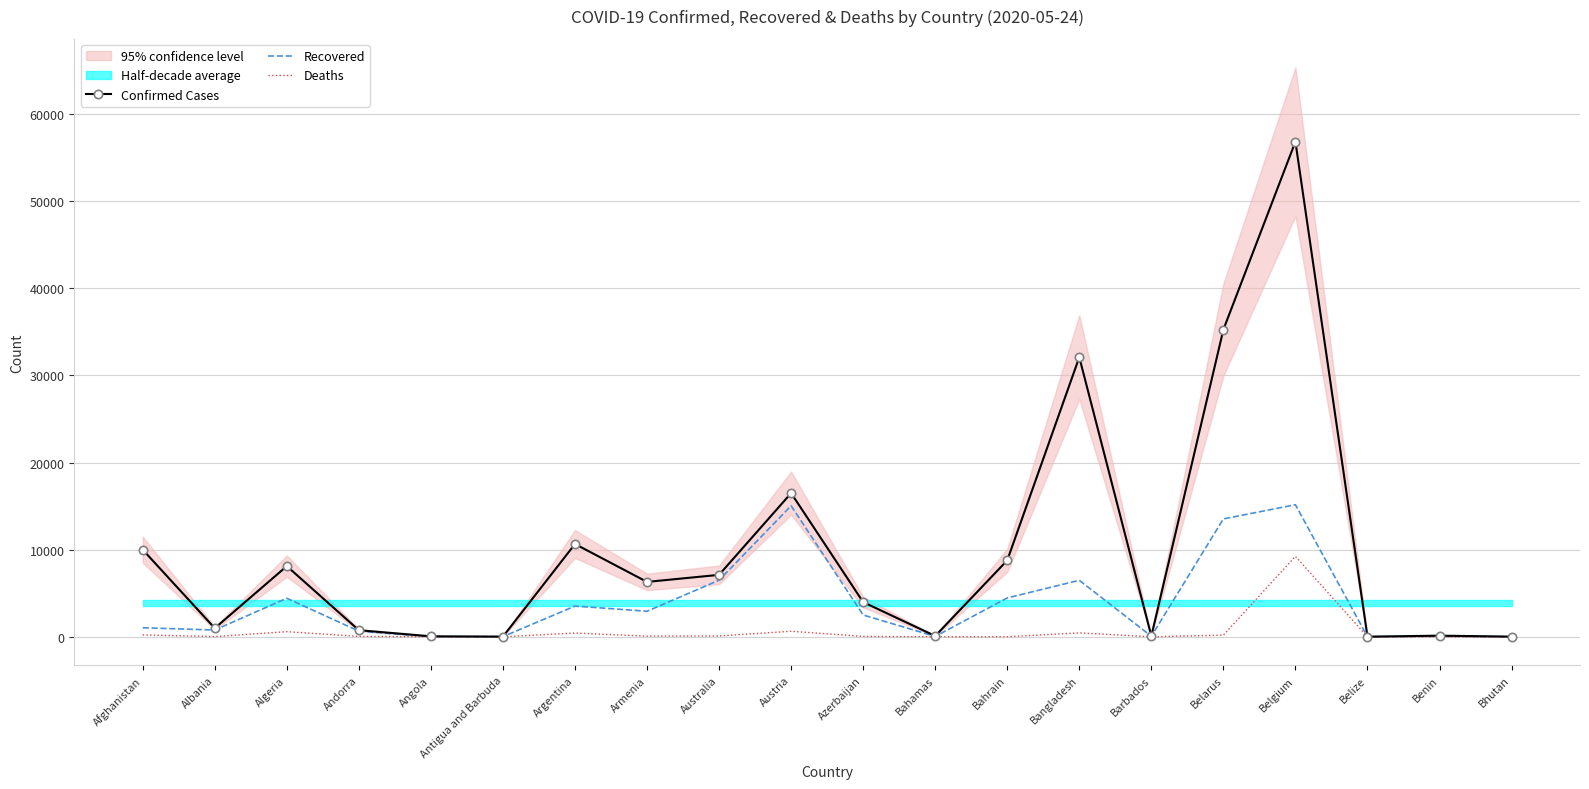

List the series in order of their overall mean, lowest first.

Deaths, Recovered, Confirmed Cases